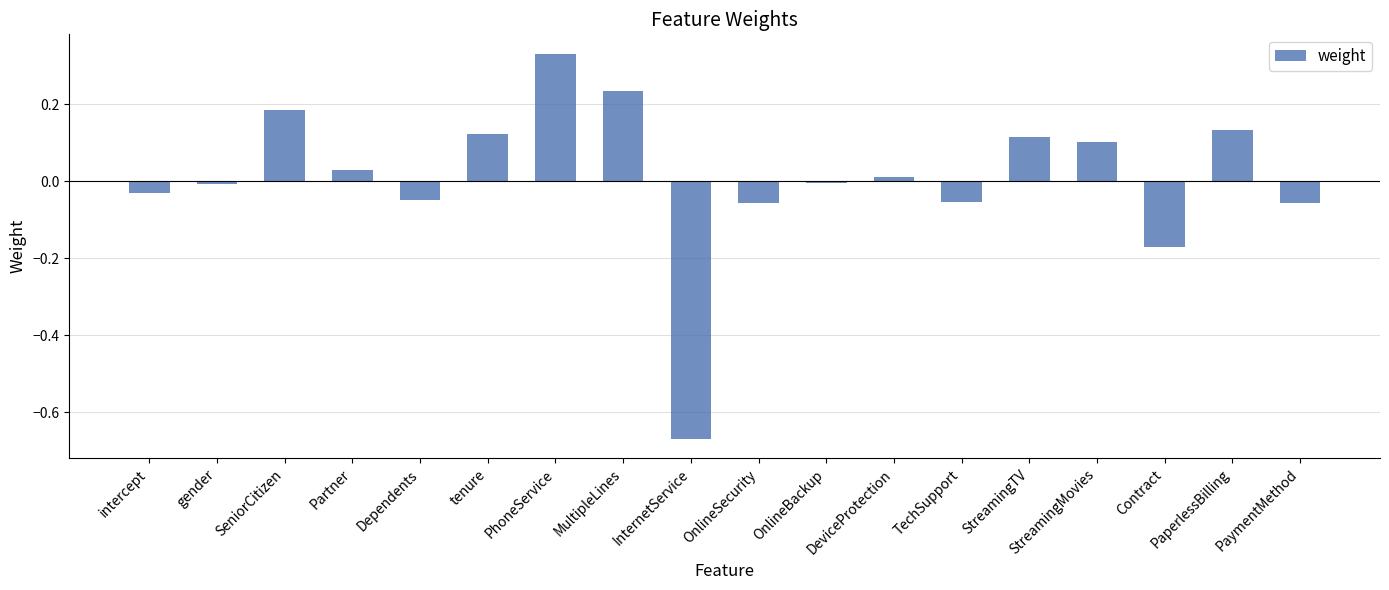

At which category does the chart reach its minimum across all series?

InternetService